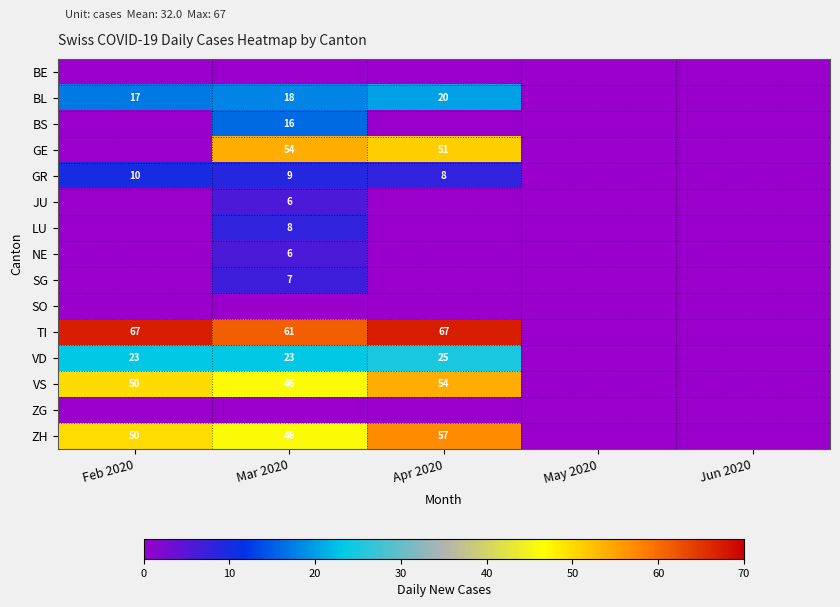

What is the maximum value shown in the chart?

67